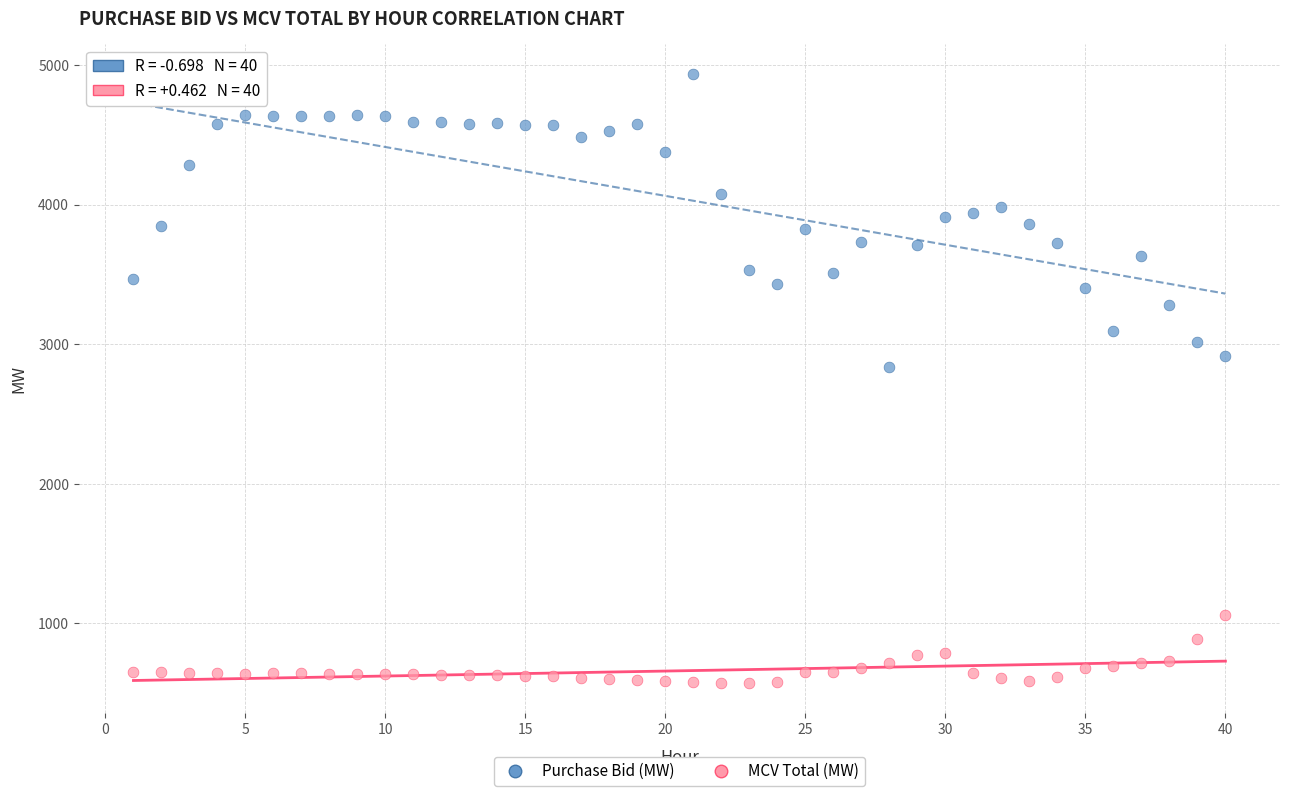

Which series has the widest spread of Y values?

Purchase Bid (MW)